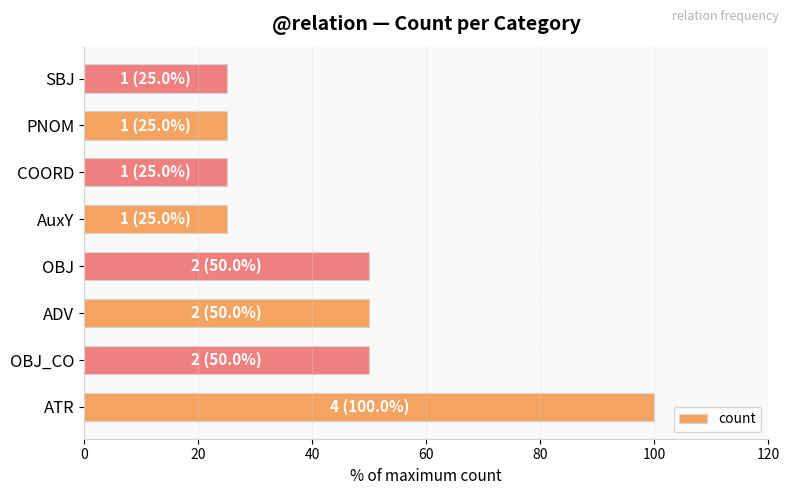

What is the sum of the values at COORD and OBJ?

75